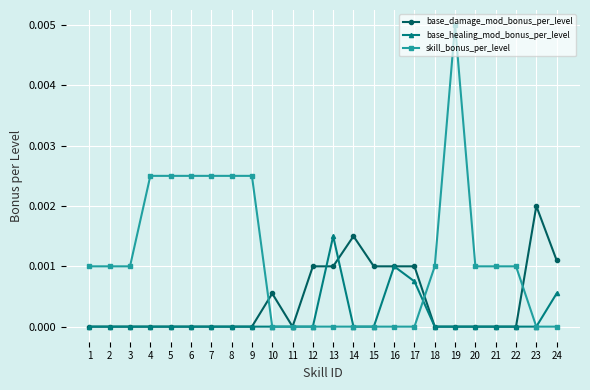

The value of base_damage_mod_bonus_per_level at 14 is 0.0. True or false?

True